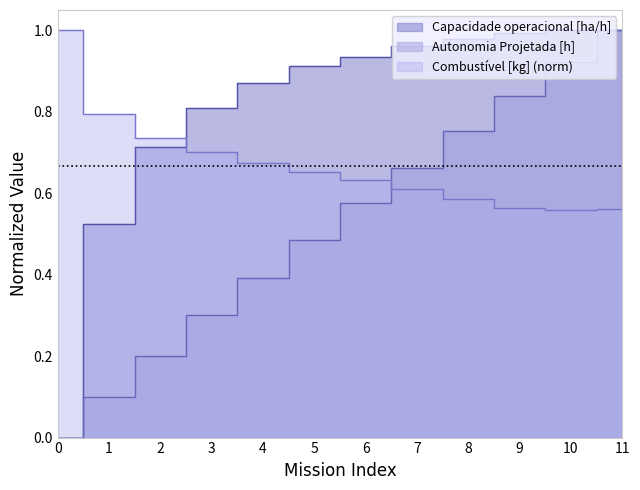

What are all the series names shown in the legend?

Capacidade operacional [ha/h], Autonomia Projetada [h], Combustivel norm